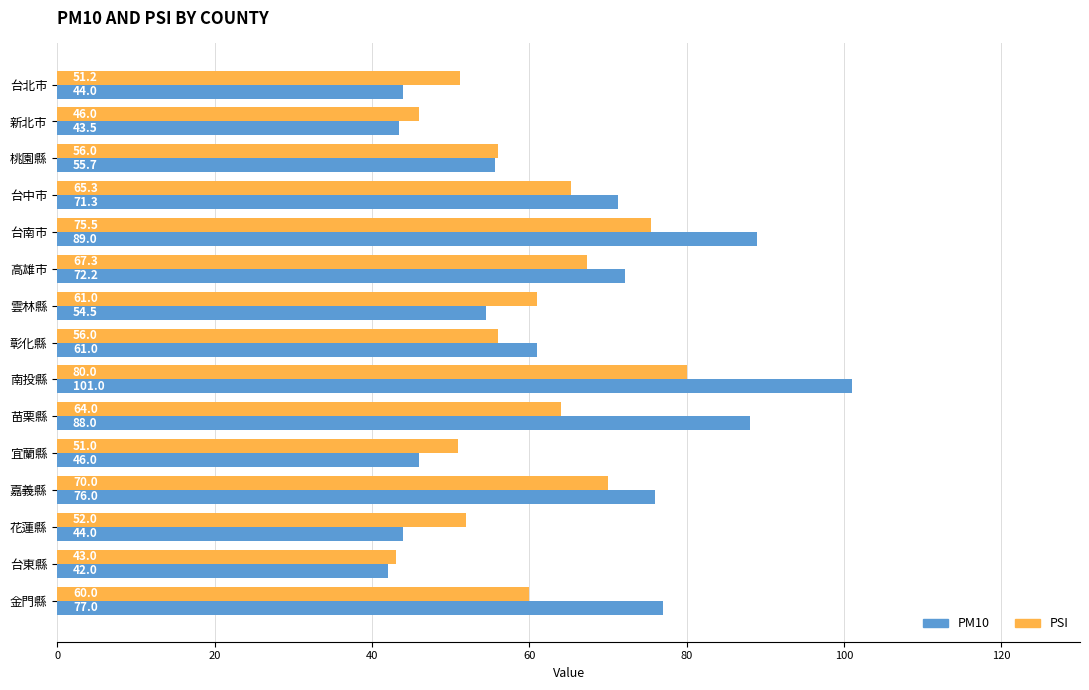

Rank the series at 台中市 from lowest to highest value.

PSI, PM10